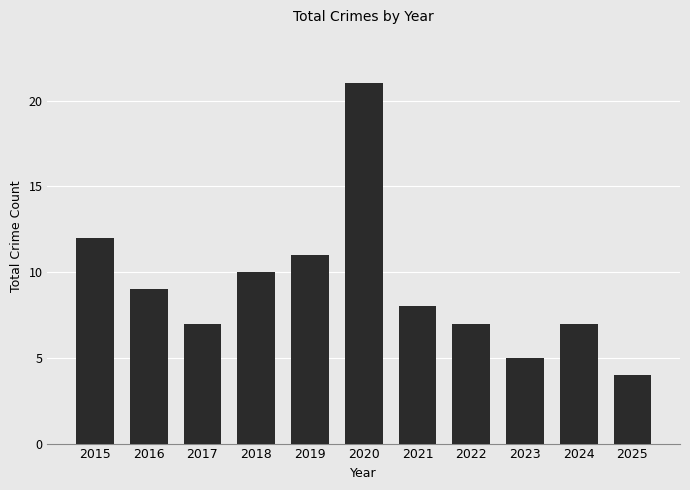

Does the chart contain any negative values?

No